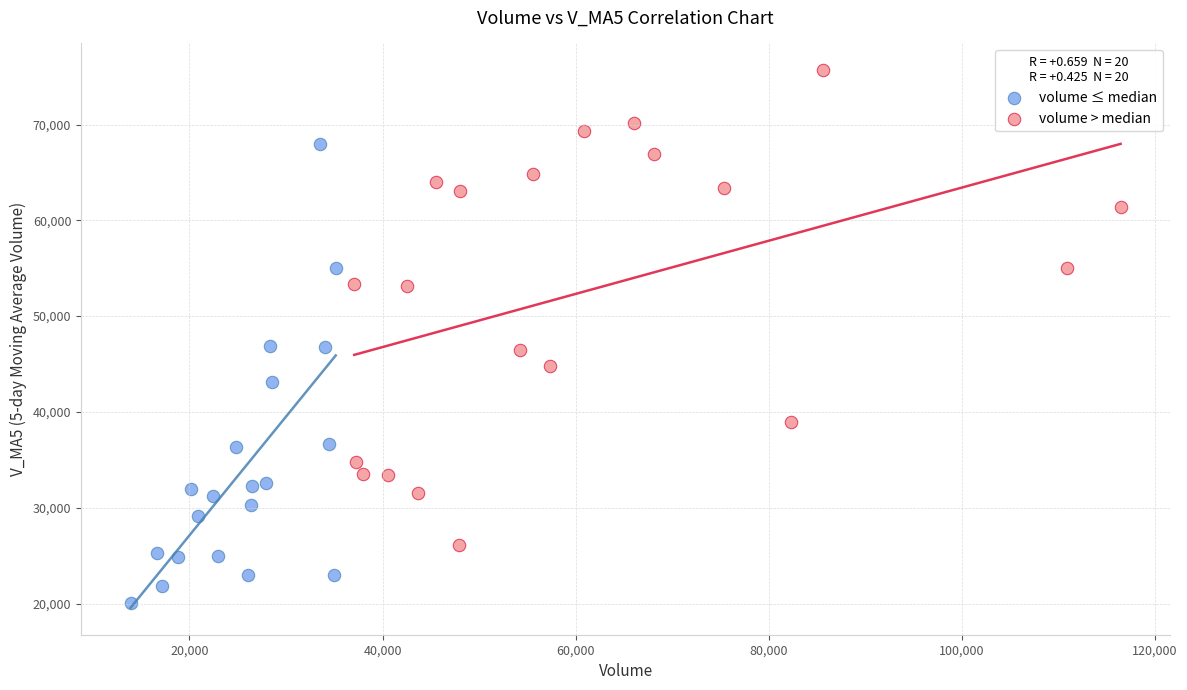

What are all the series names shown in the legend?

volume ≤ median, volume > median